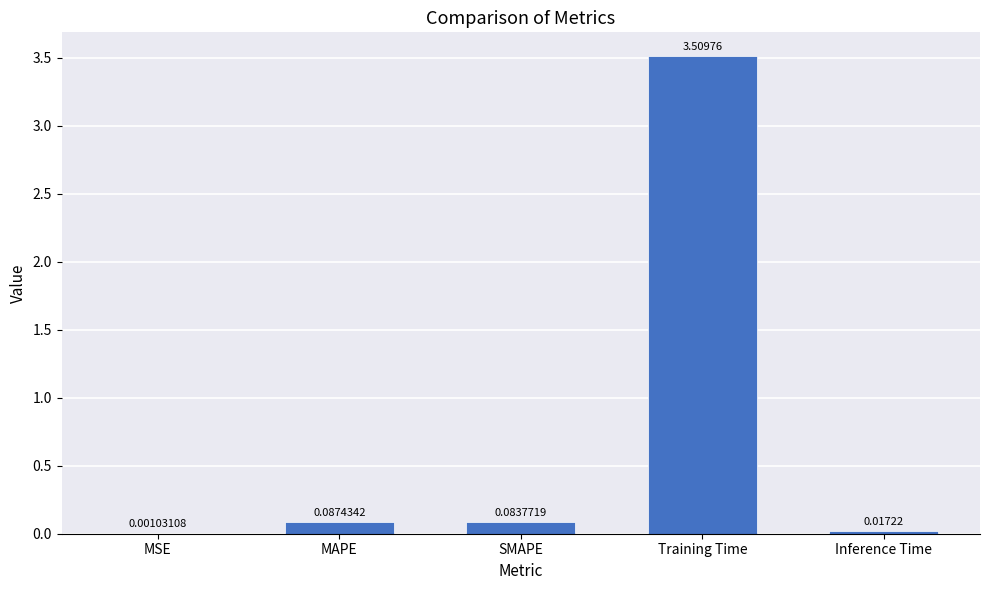

What is the sum of all values?

3.7